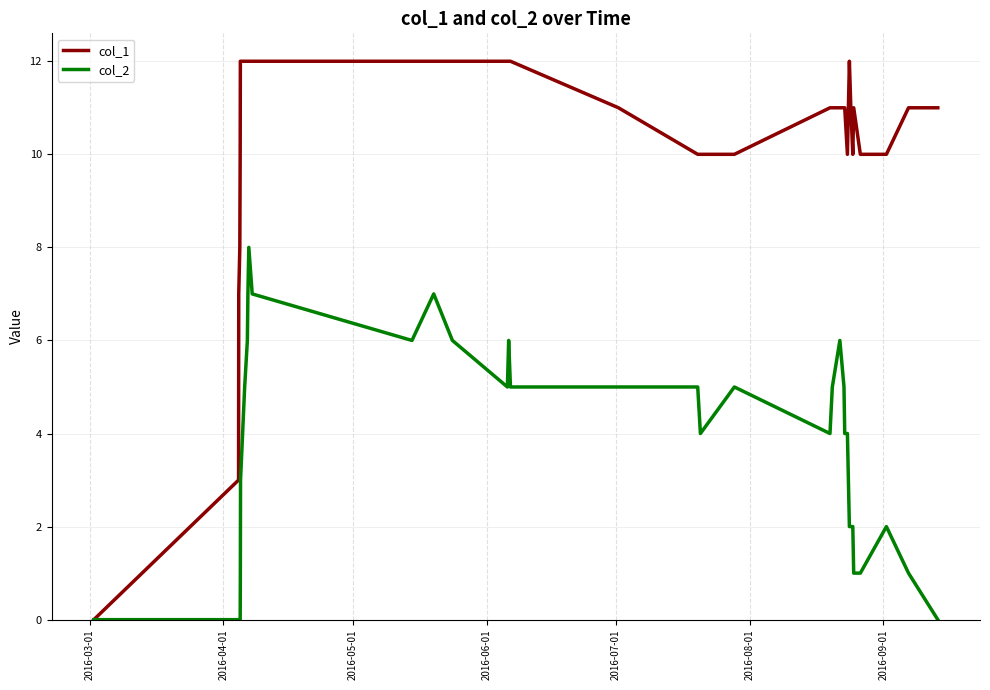

What is the maximum value shown in the chart?

12